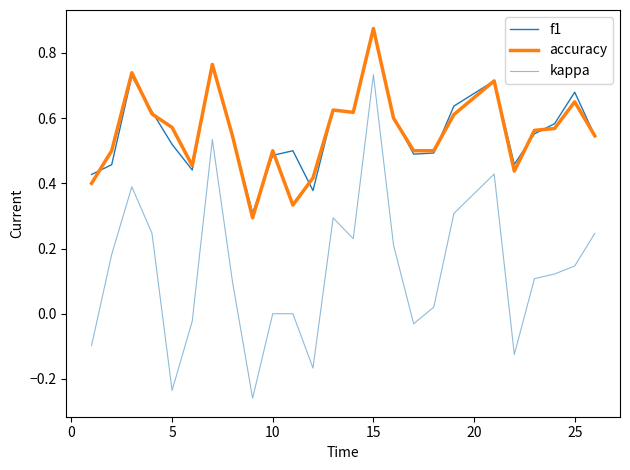

At how many categories does at least one series exceed 0?

25